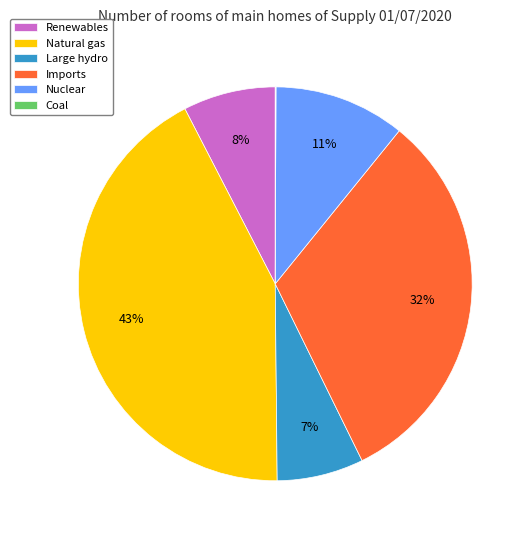

To the nearest percent, what percentage of the pie is Imports?

32%